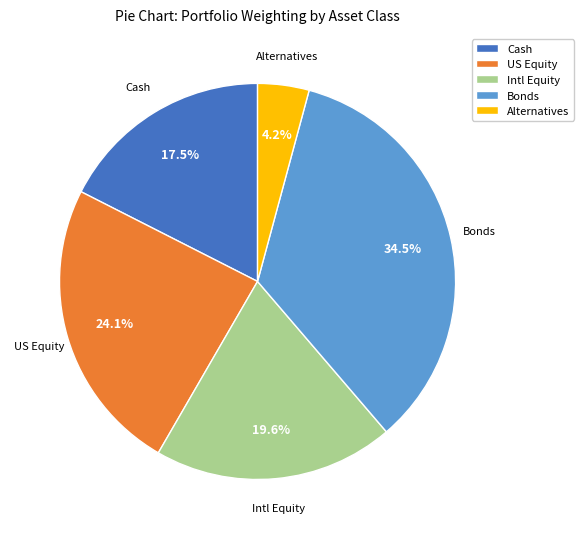

What is the smallest slice in the pie chart?

Alternatives